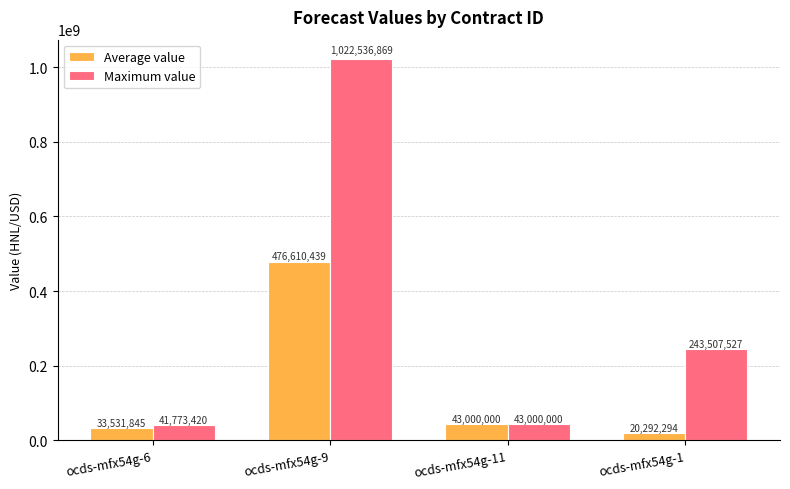

What position from the right is ocds-mfx54g-11?

2